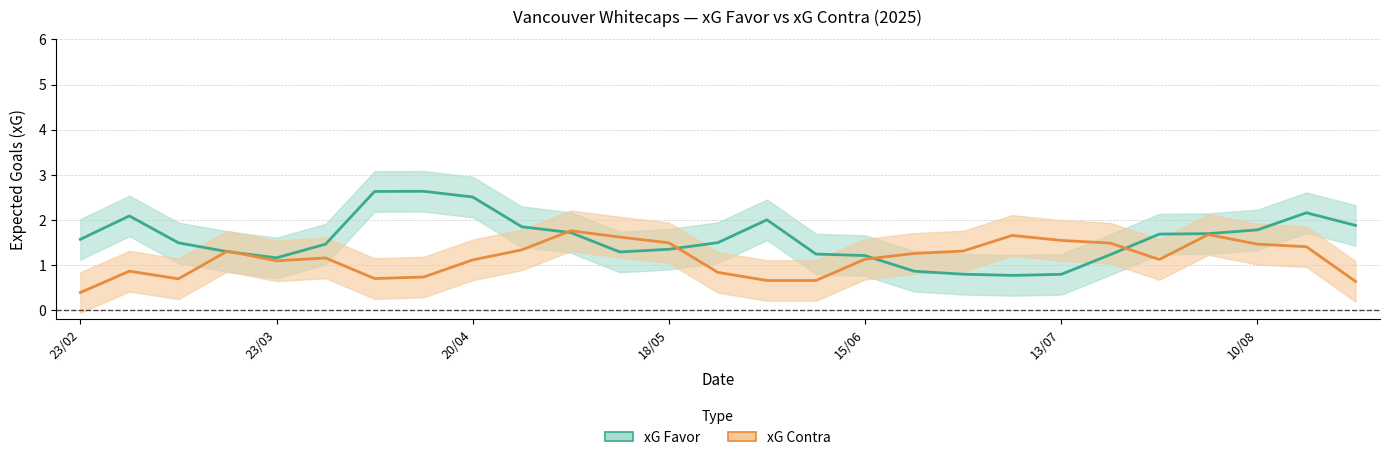

List the labels in order of xG Favor value, smallest first.

19, 20, 18, 17, 15/06, 16, 21, 15, 11, 18/05, 12, 13/07, 20/04, 13, 23/02, 22, 23, 10, 24, 9, 26, 14, 23/03, 25, 8, 10/08, 7